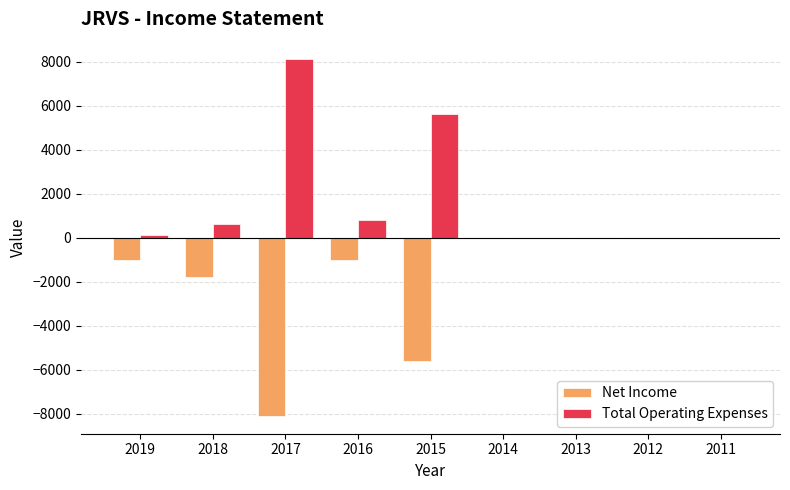

The Total Operating Expenses series shows -2506 at 2013. True or false?

False